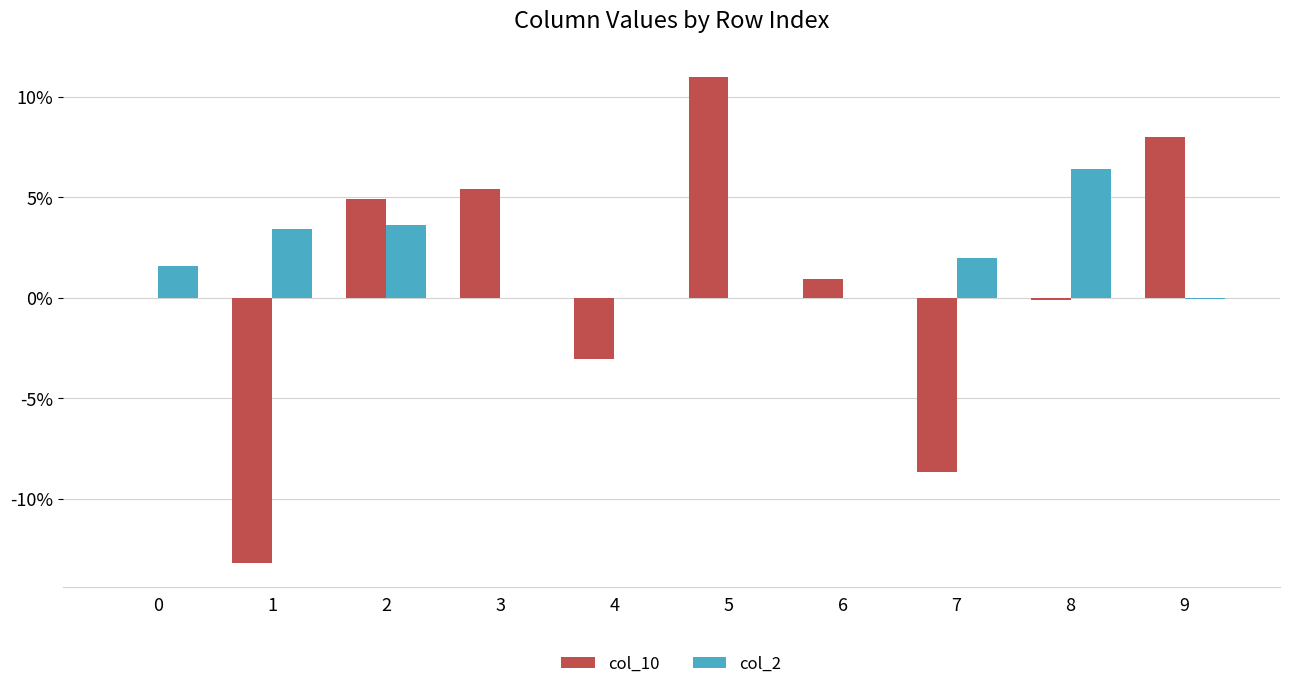

At which category is the sum across all series the highest?

5